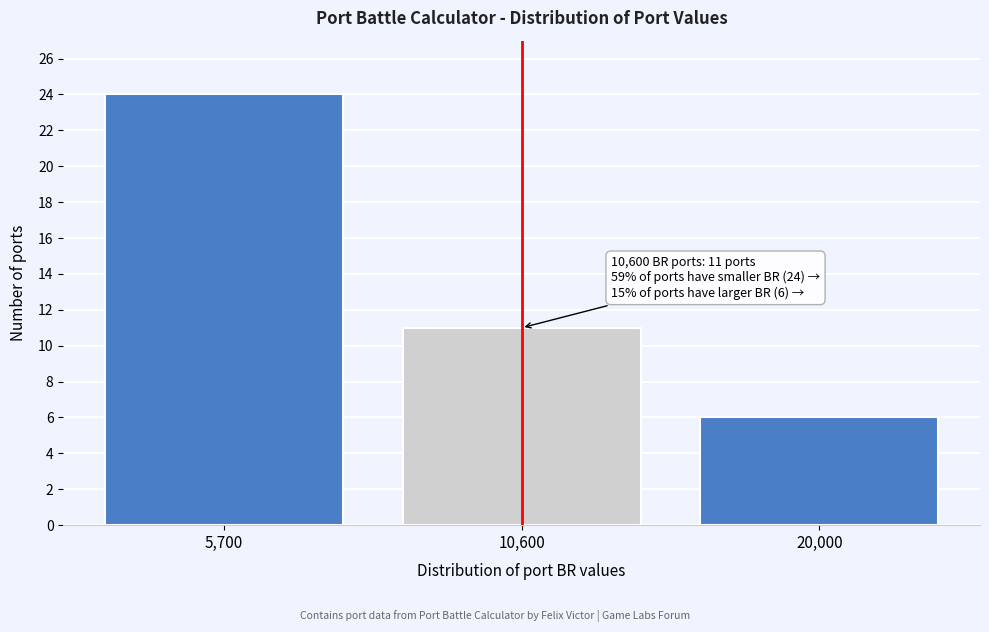

Reading left to right, extract all data points from this chart.

5,700=24	10,600=11	20,000=6